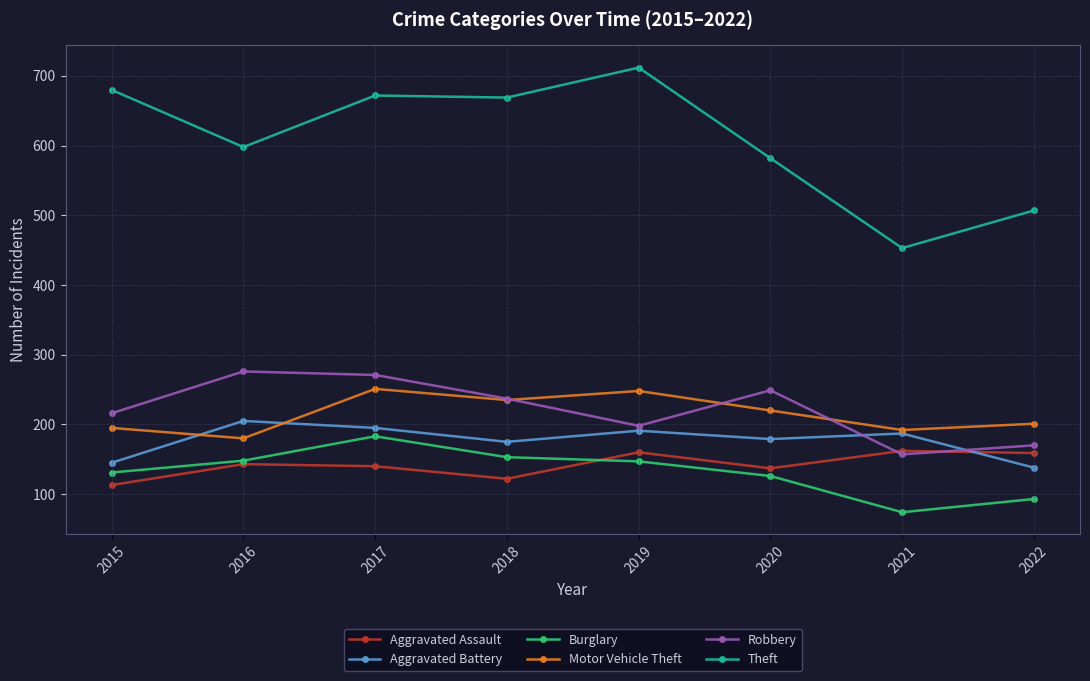

Where is Robbery nearest to the value 216?

2015